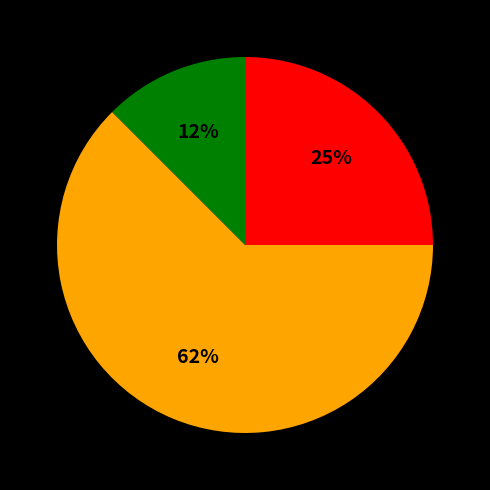

Count the number of slices in the pie.

3